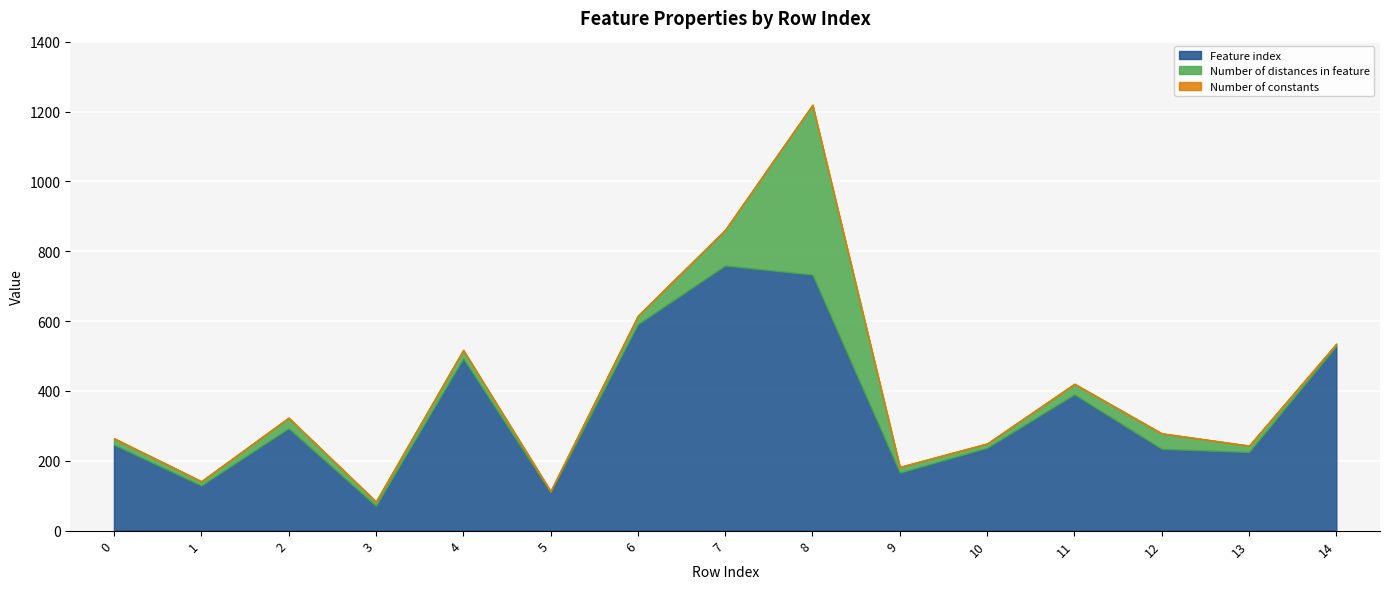

What value does the Number of distances in feature series have at 5?

3